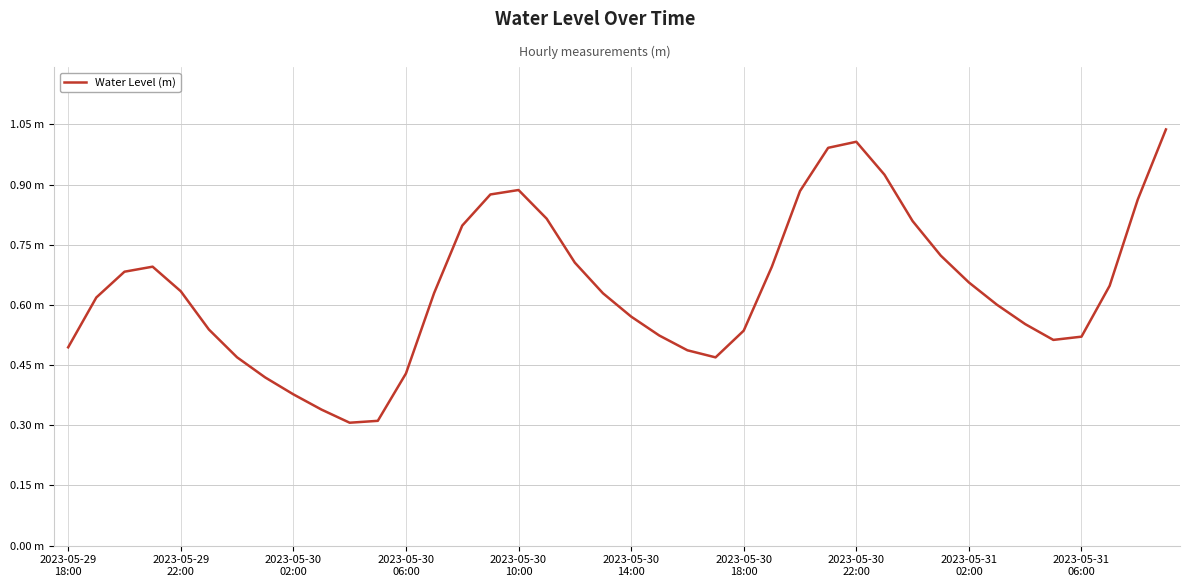

Does the chart display data point markers on the line(s)?

No